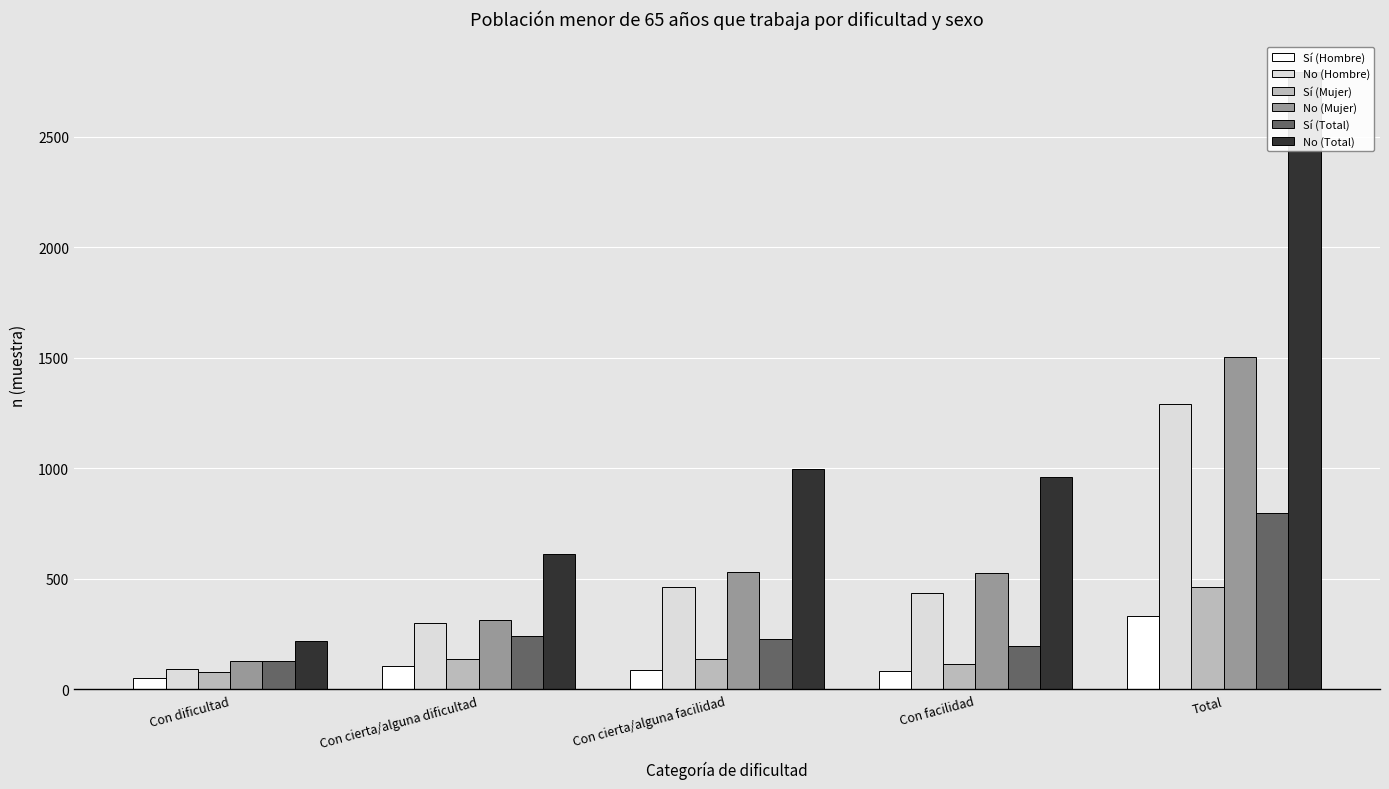

Which series has the largest total across all categories?

No (Total)